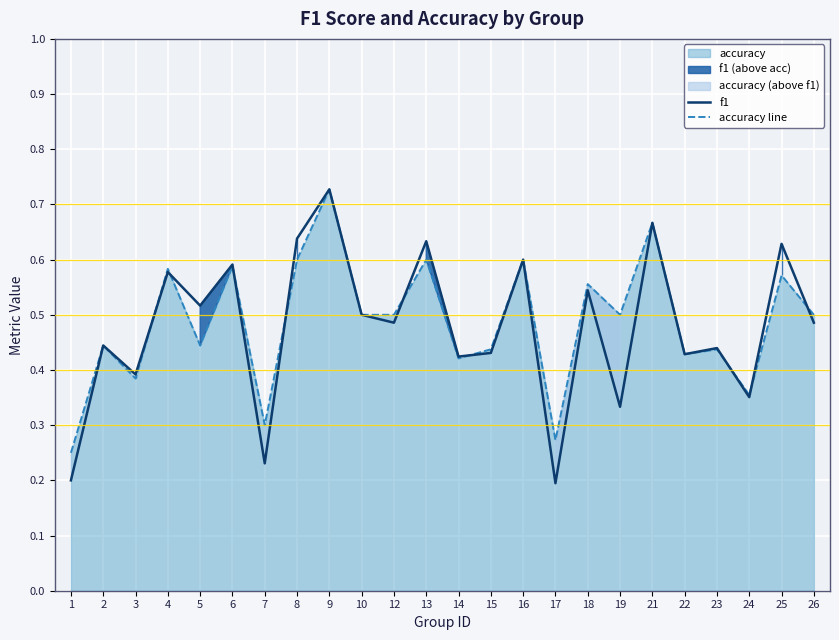

How many times do f1 and accuracy line cross each other?

9